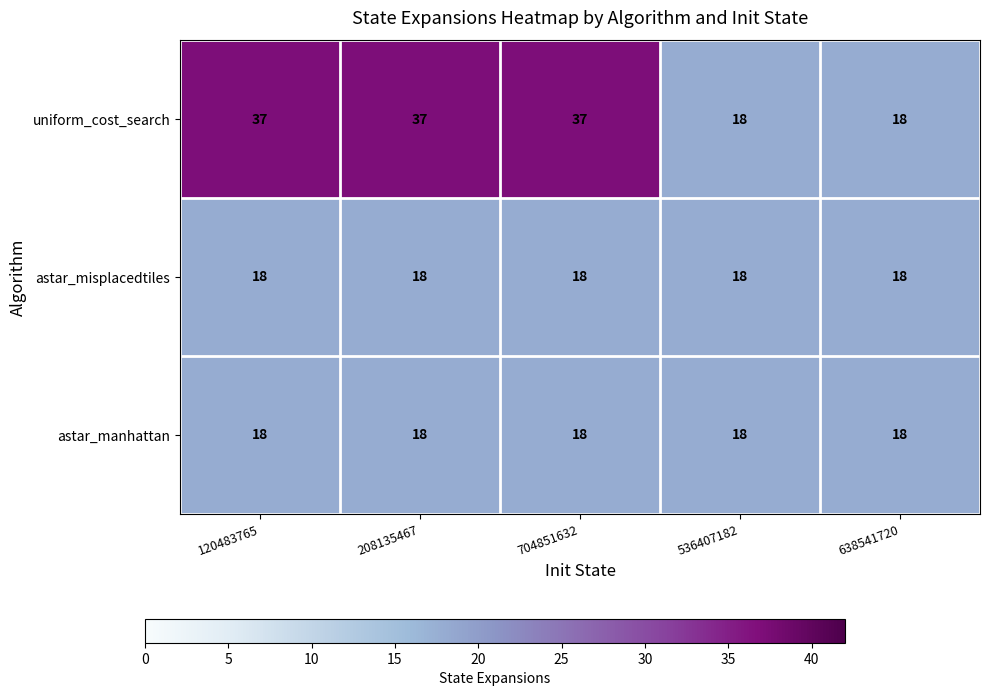

What is the greatest value displayed?

37